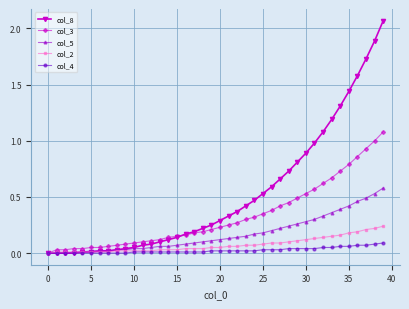

How many series are shown in this chart?

5